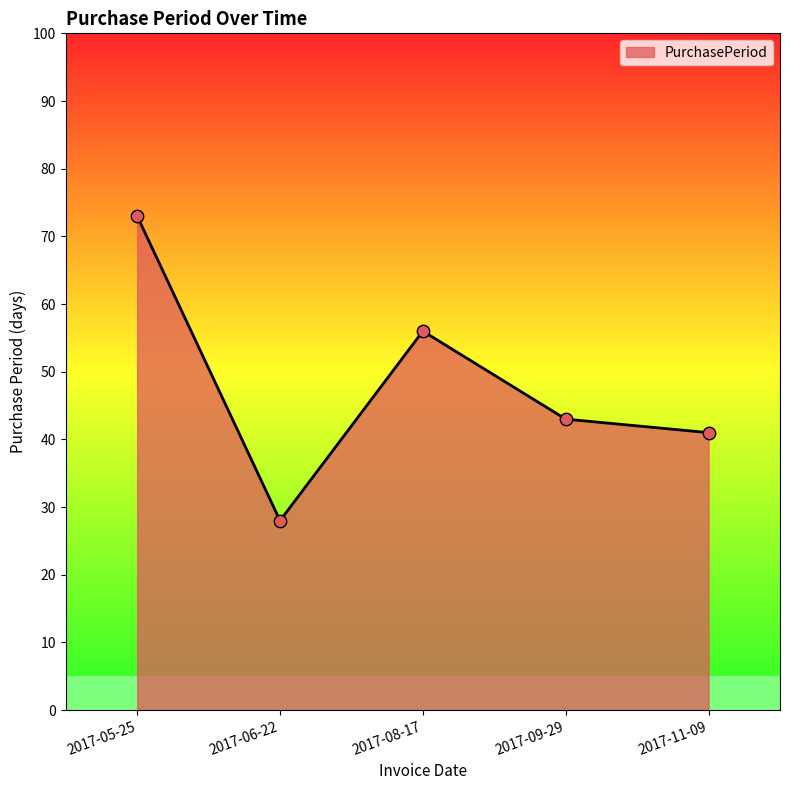

Approximately how many times larger is the value at 2017-05-25 compared to 2017-09-29?

1.7